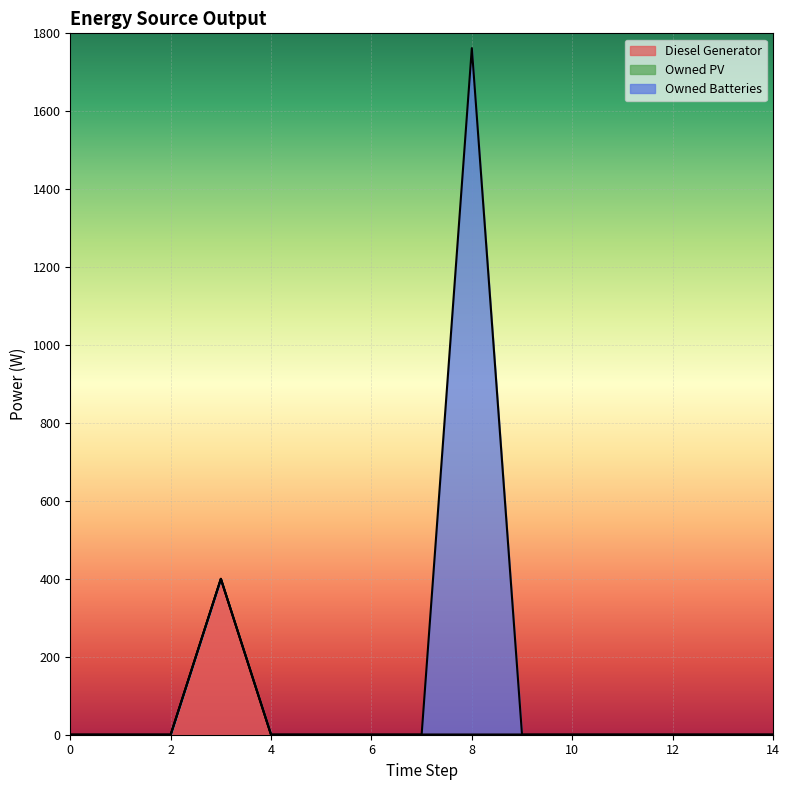

How many lines are shown in the chart?

3